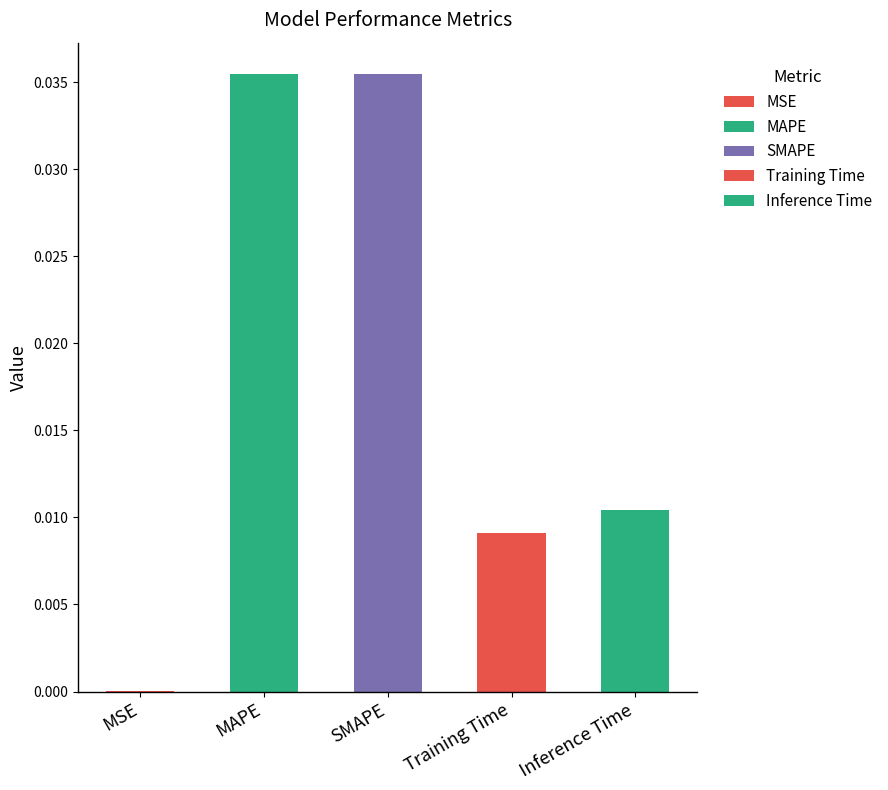

What is the label of the 2nd bar from the right?

Training Time